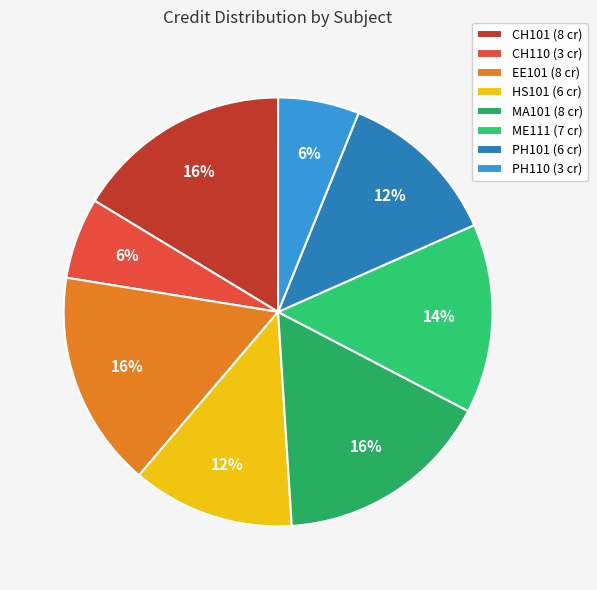

What percentage is the CH110 slice, to the nearest percent?

6%